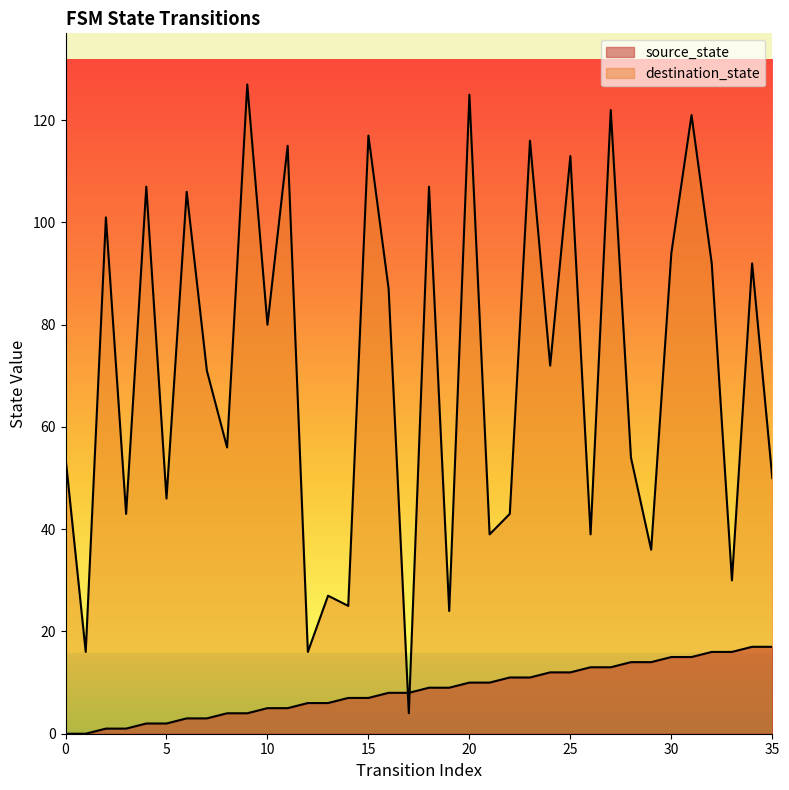

List the series in order of their overall mean, lowest first.

source_state, destination_state